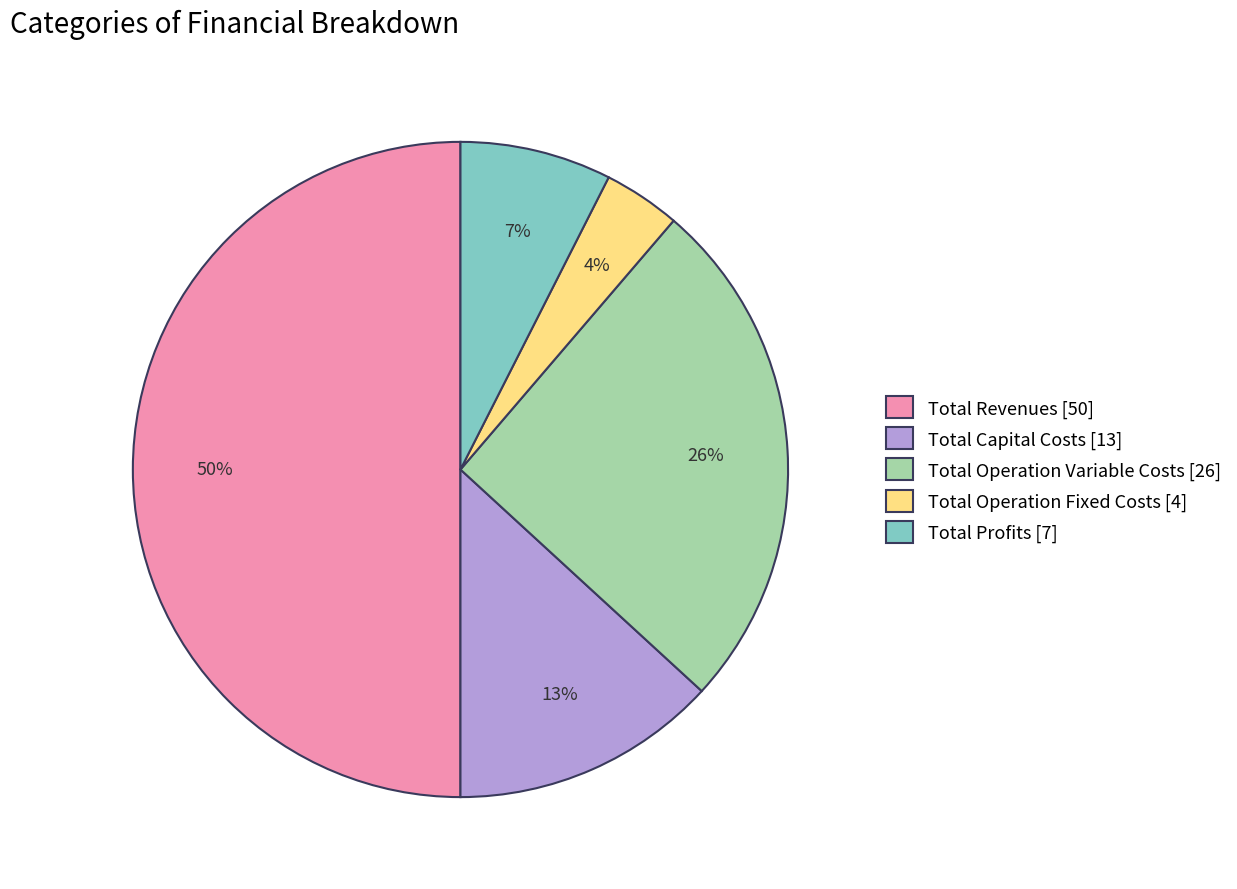

Between Total Capital Costs [13] and Total Operation Variable Costs [26], which is larger?

Total Operation Variable Costs [26]